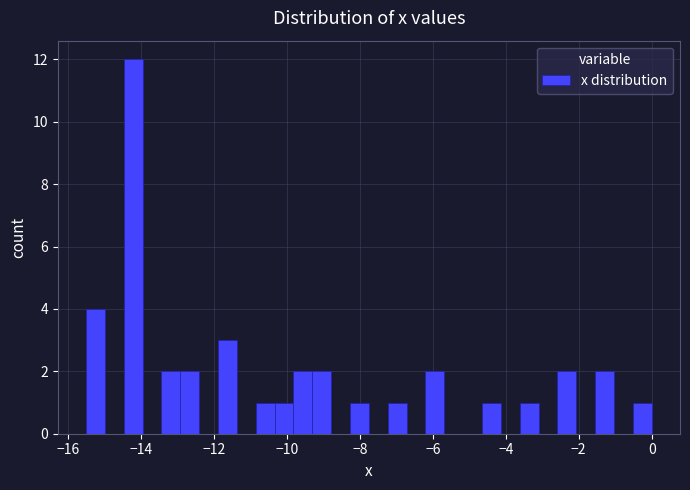

Read against the x-axis, roughly where is the centre of the tallest bar?

-14.2